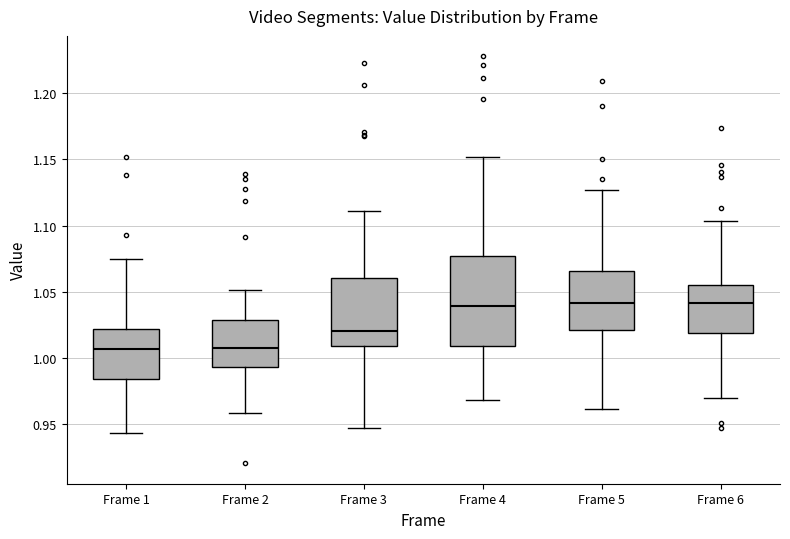

Comparing the boxes themselves (not the whiskers), which one is the tallest?

Frame 4